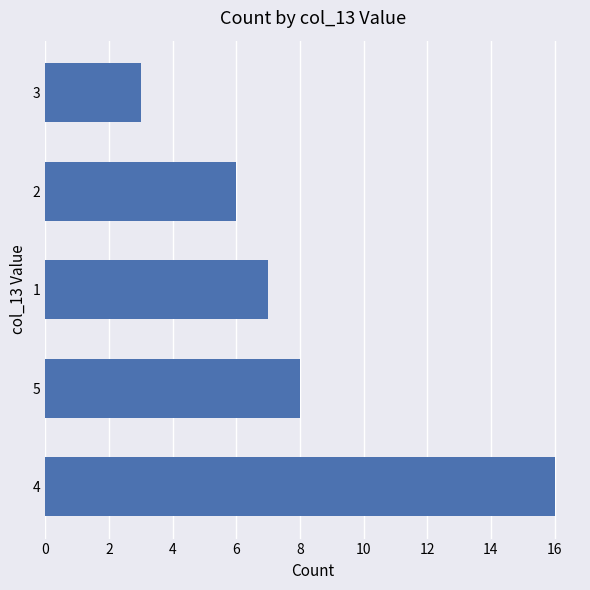

What is the maximum value shown in the chart?

16